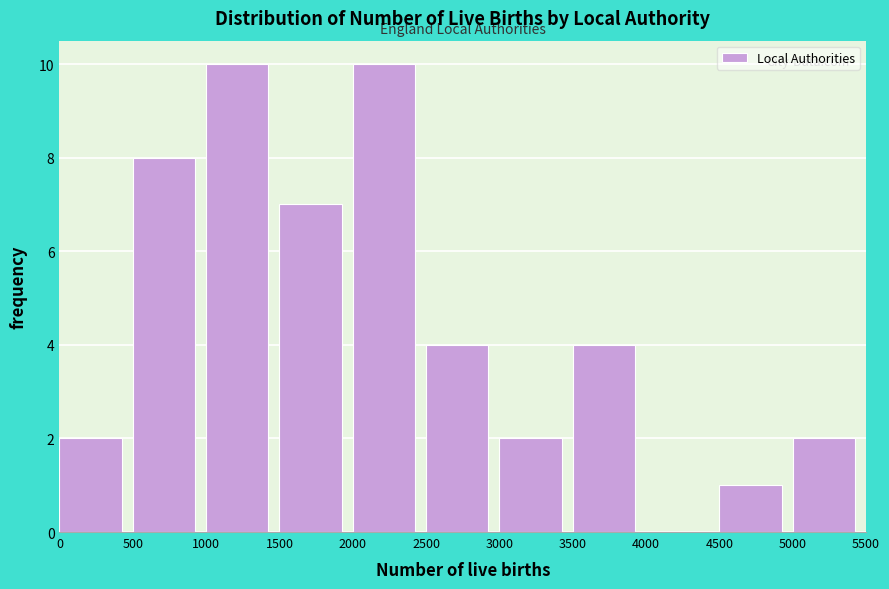

Reading left to right, transcribe this chart: for each bar, give the range it covers on the x-axis and its height. The values are not printed on the chart, so give them approximately, as read against the axis.

0 to 500: 2
500 to 1000: 8
1000 to 1500: 10
1500 to 2000: 7
2000 to 2500: 10
2500 to 3000: 4
3000 to 3500: 2
3500 to 4000: 4
4000 to 4500: 0
4500 to 5000: 1
5000 to 5500: 2